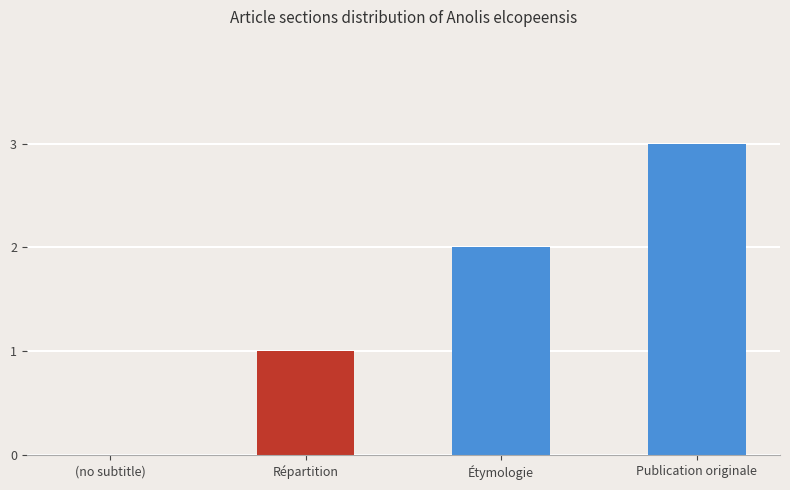

What is the maximum value shown in the chart?

3